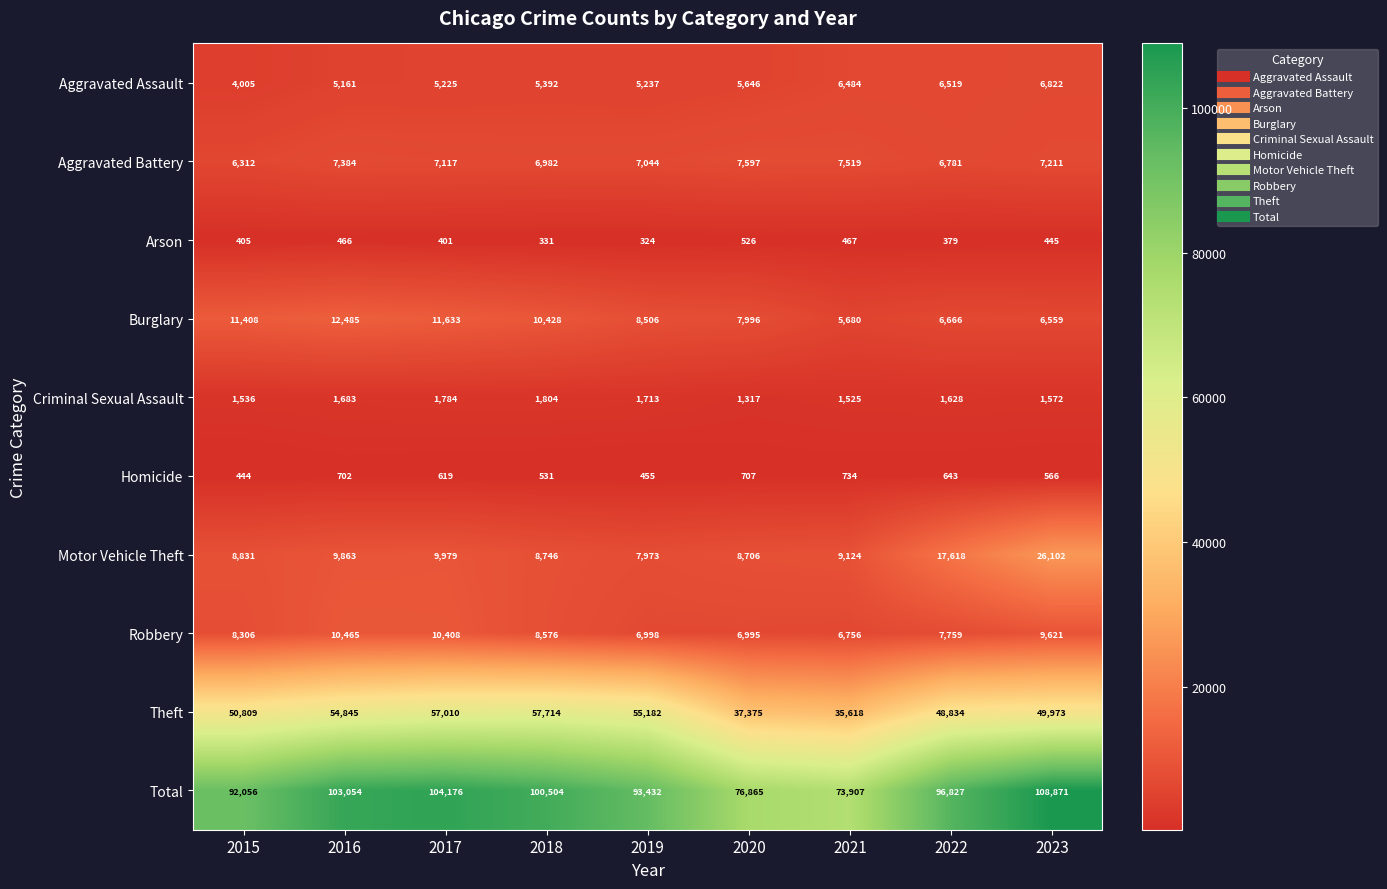

How many values in the Total series are below 96827?

4